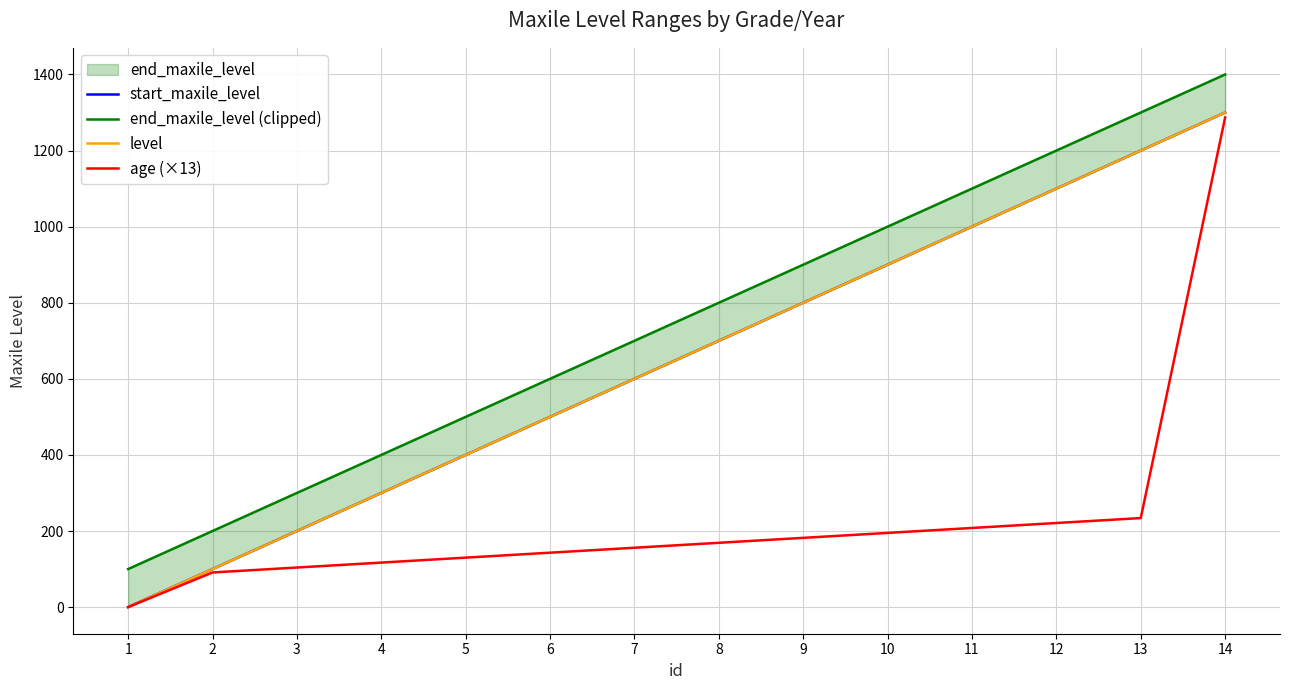

Count the number of categories in the chart.

14